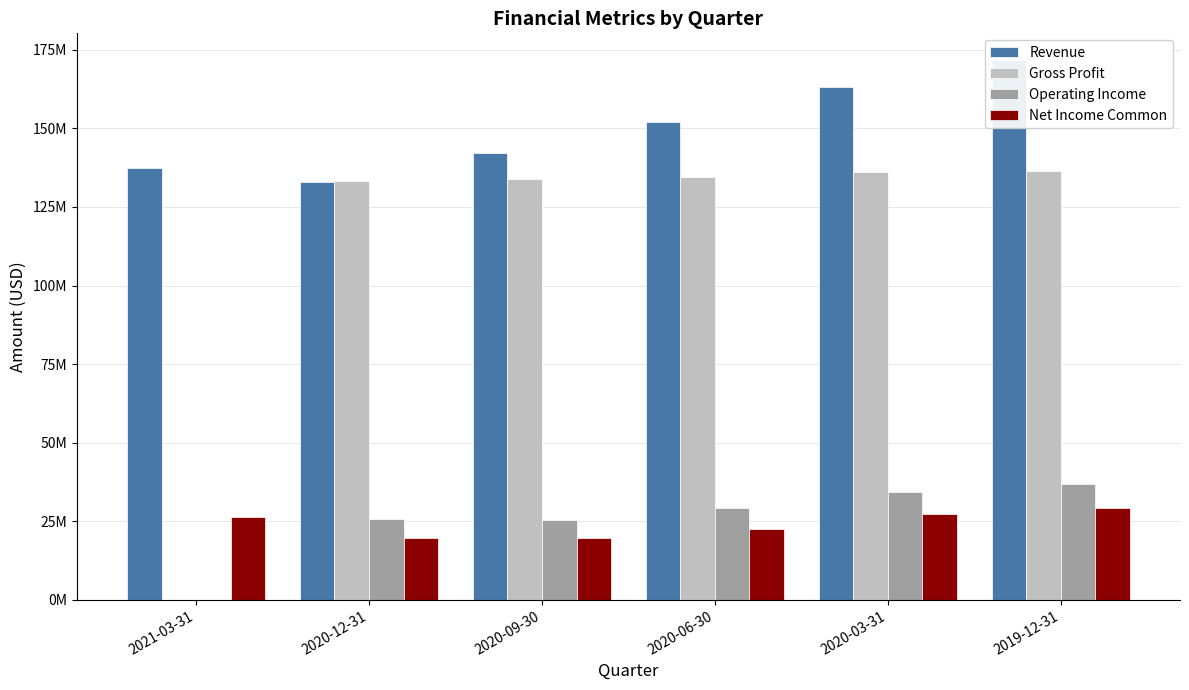

What is the label of the 1st bar from the left?

2021-03-31